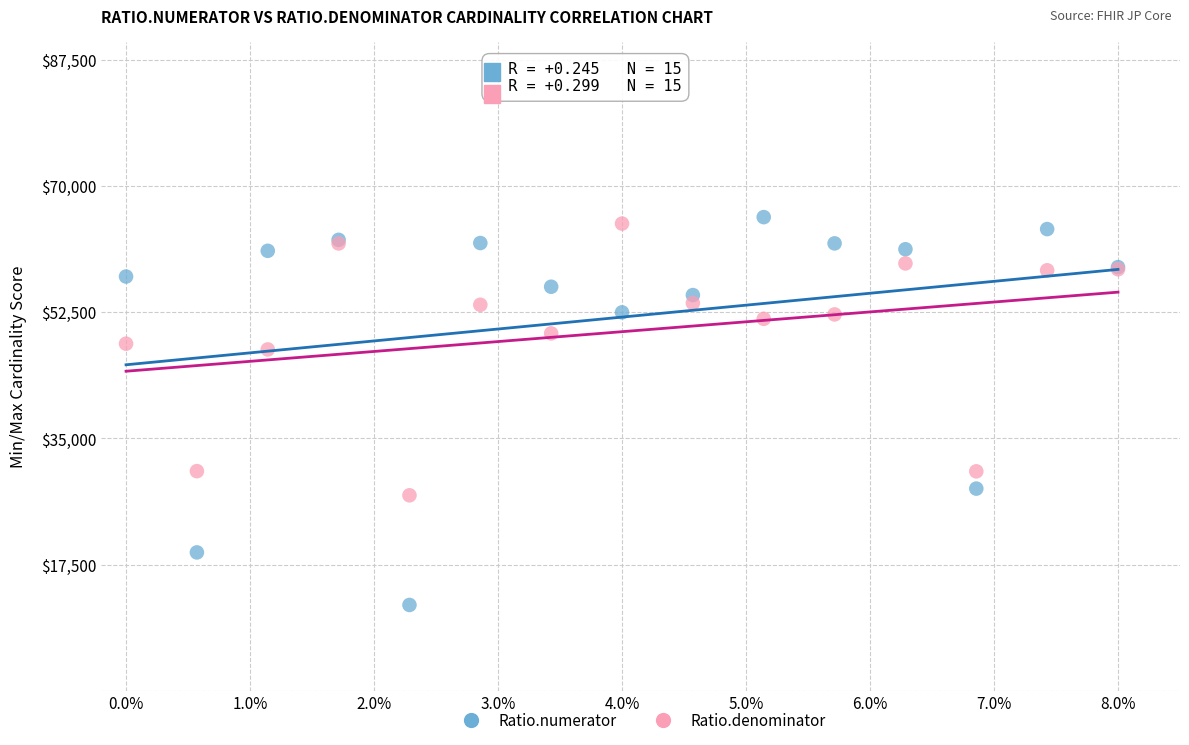

Which series contains the highest Y value?

Ratio.numerator